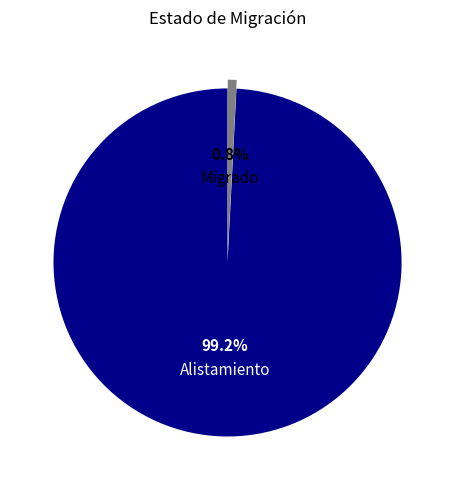

To the nearest percent, what is the difference between the Migrado and Alistamiento slice percentages?

98%